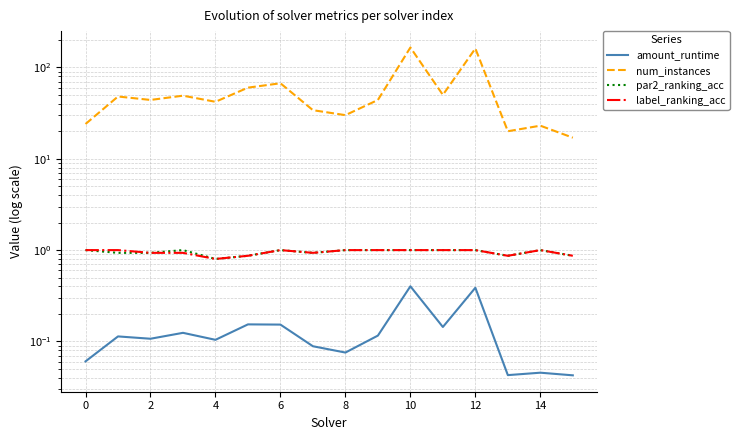

True or false: par2_ranking_acc and label_ranking_acc intersect in this chart.

False